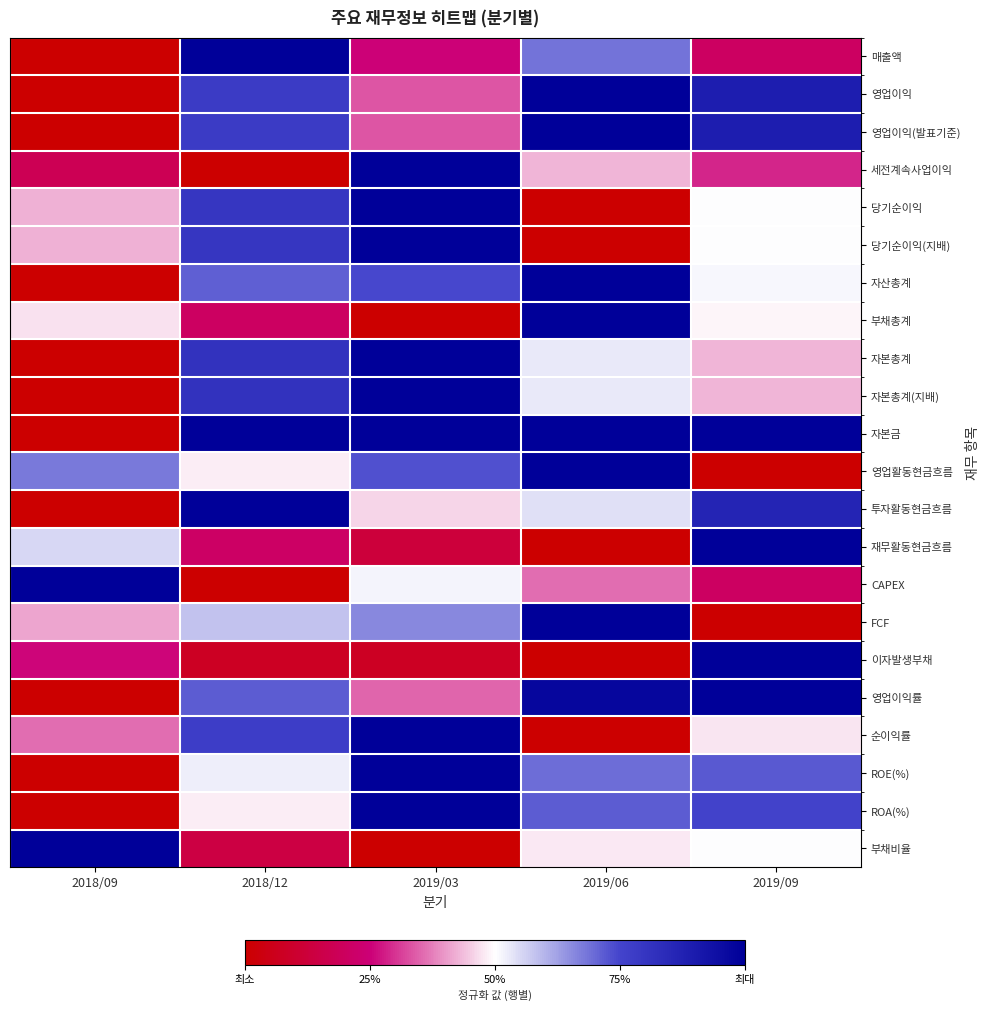

What is the total value across all series at 2019/09?

12.6